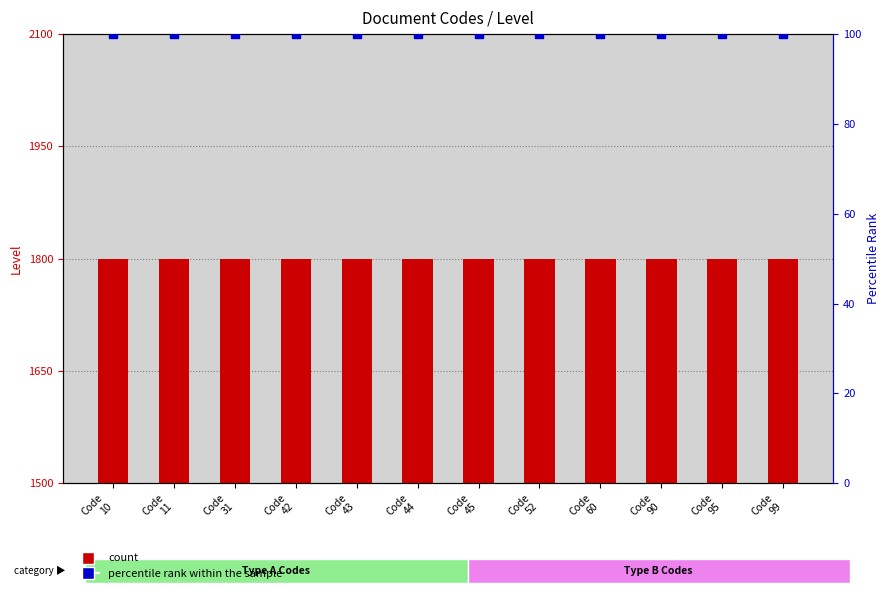

What are all the series names shown in the legend?

Level (count), percentile rank within the sample